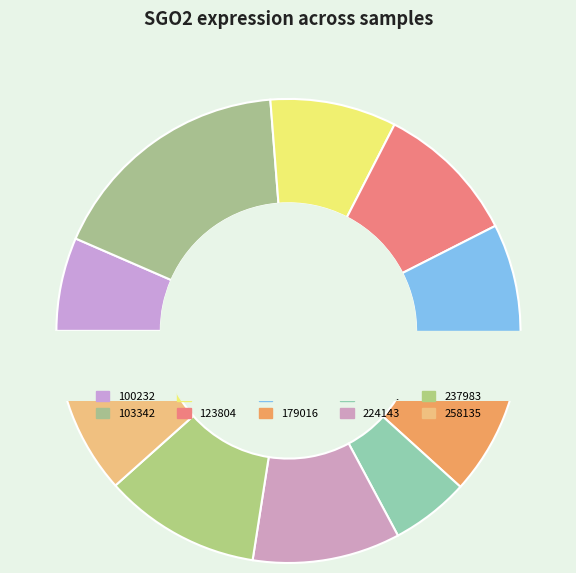

What is the change in value from 113971 to 224143?

+3.7